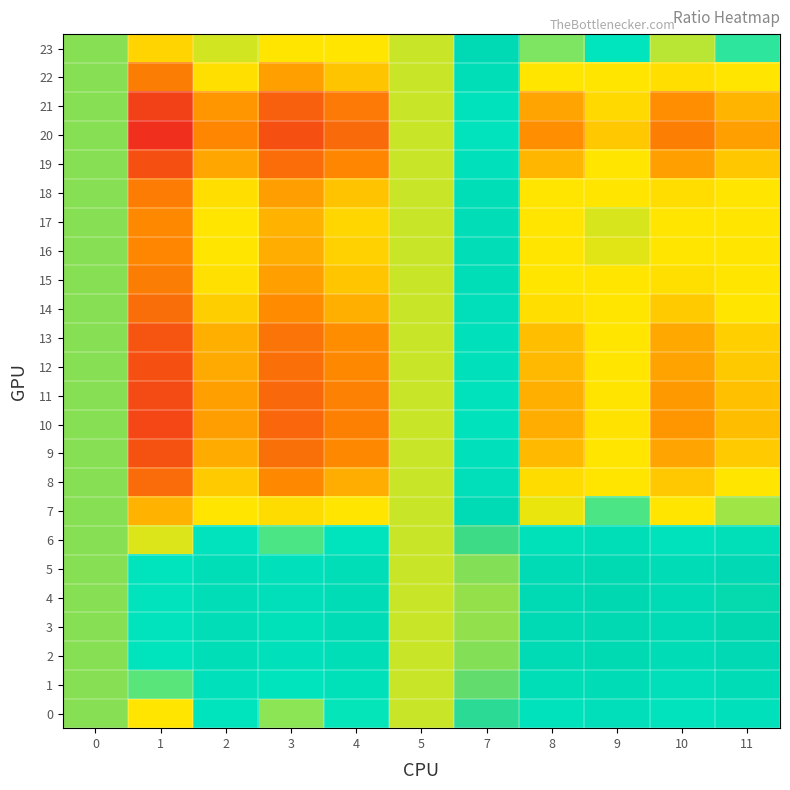

Count the number of categories in the chart.

11